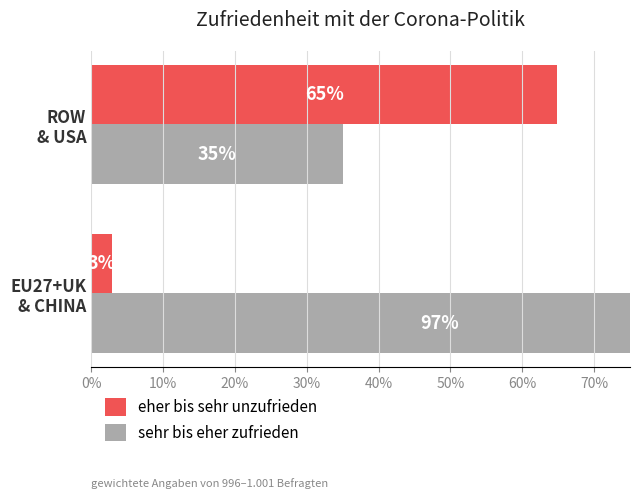

List the series in order of their overall mean, highest first.

sehr bis eher zufrieden, eher bis sehr unzufrieden